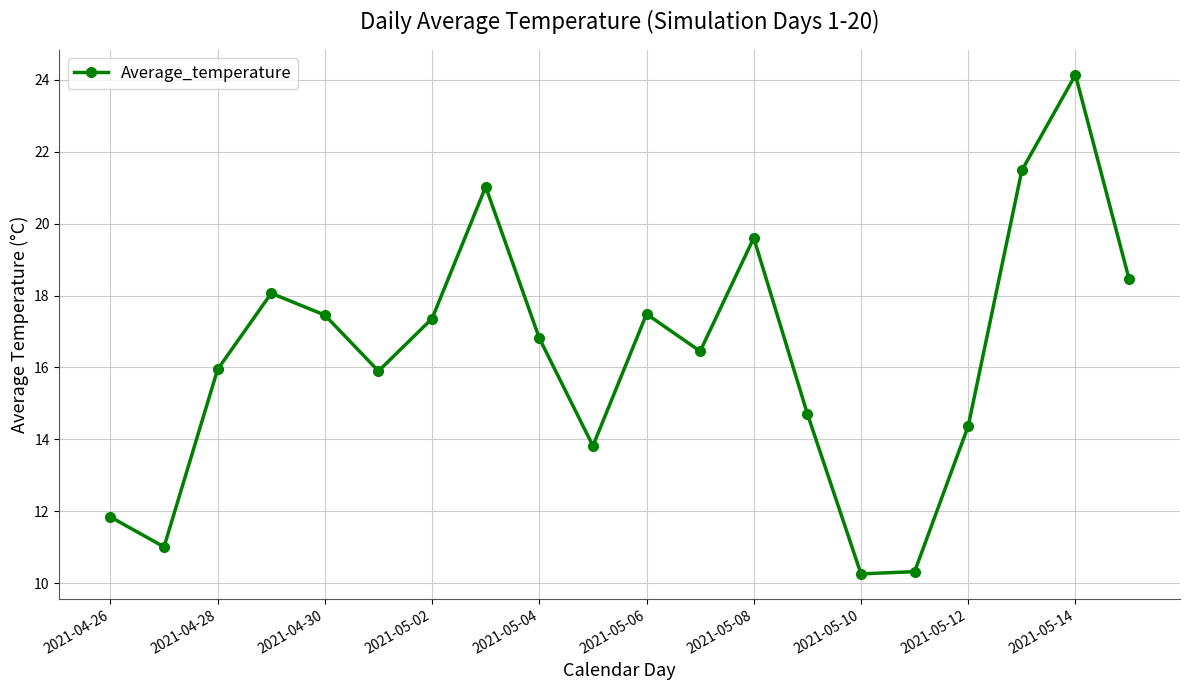

What is the sum of all values?

326.5